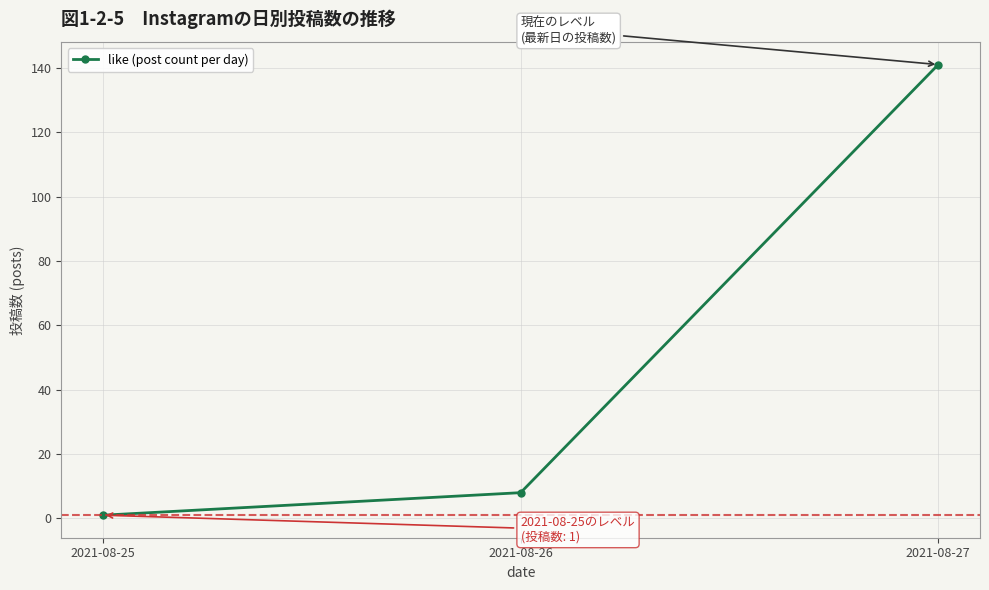

Count the number of categories in the chart.

3